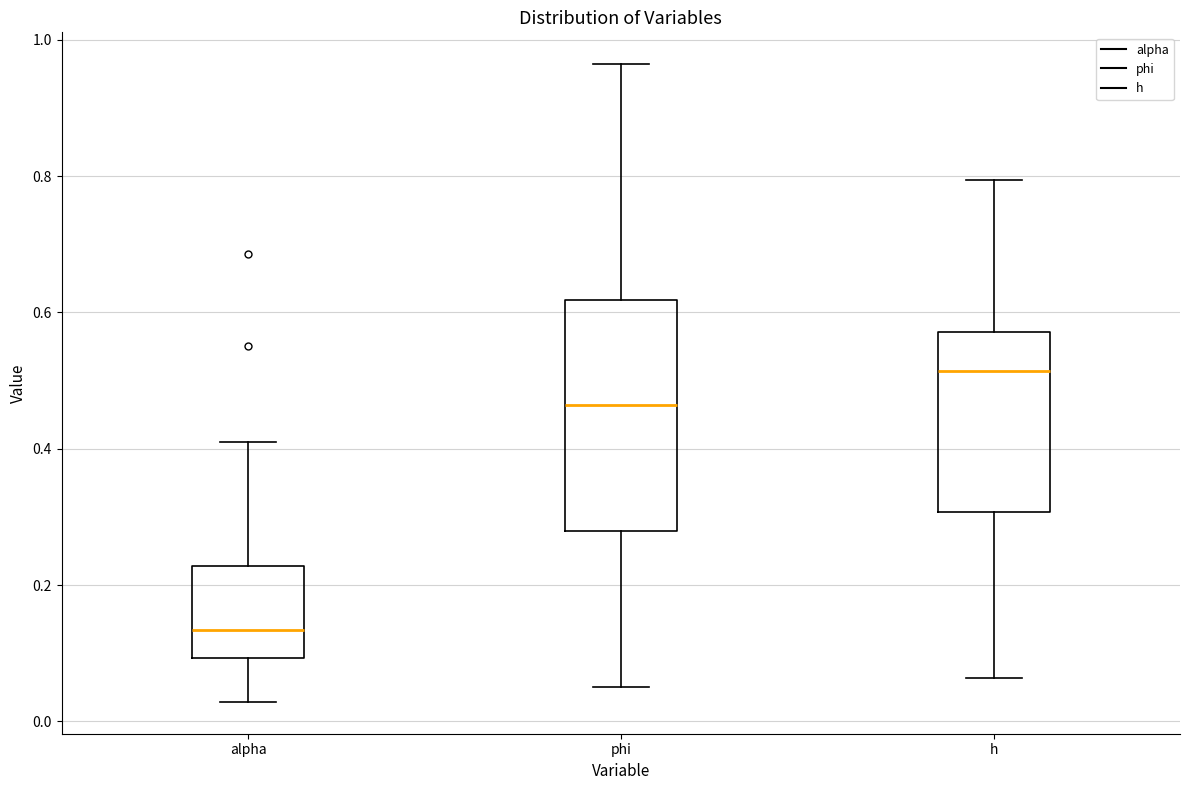

Comparing the boxes themselves (not the whiskers), which one is the tallest?

phi